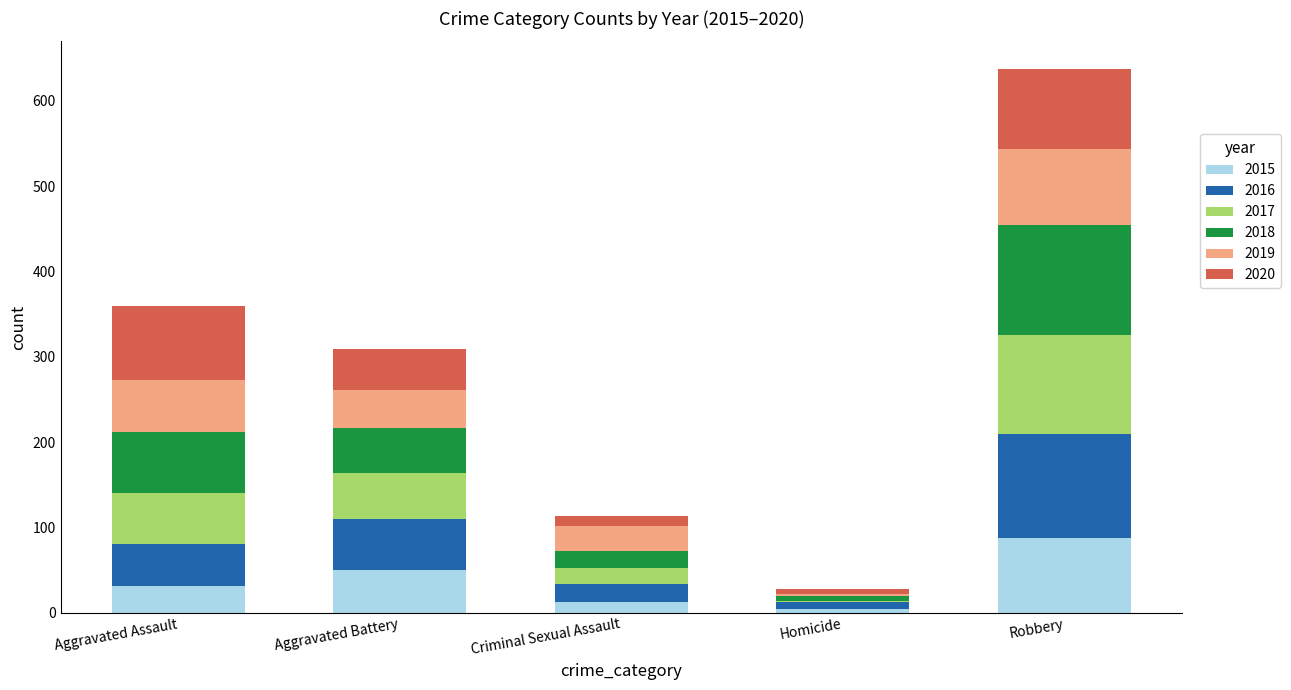

At which label does 2015 reach its peak?

Robbery